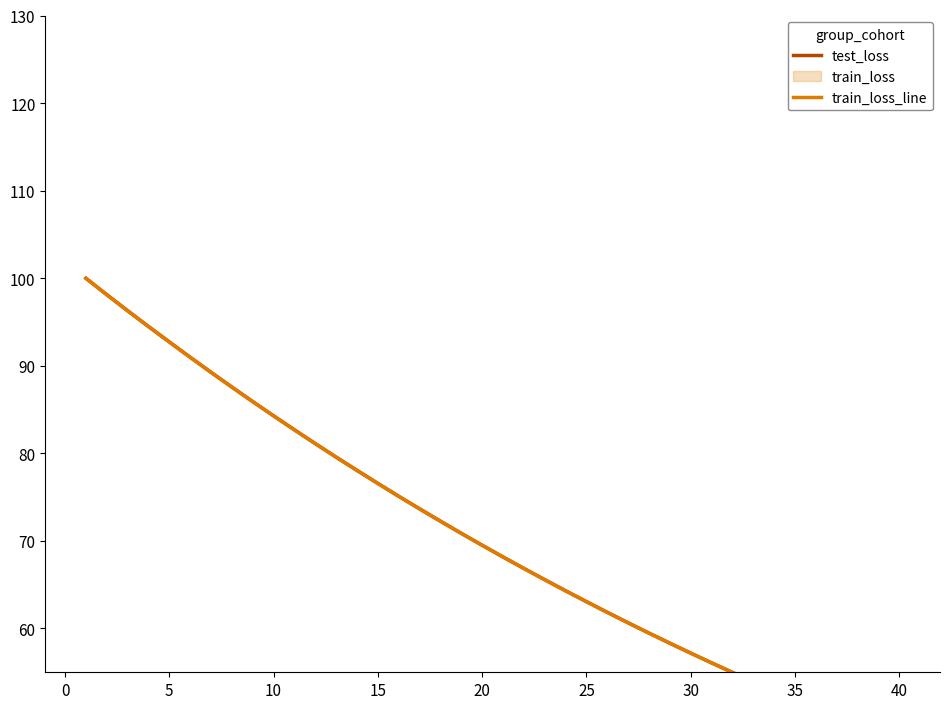

How many data points does each series have?

40